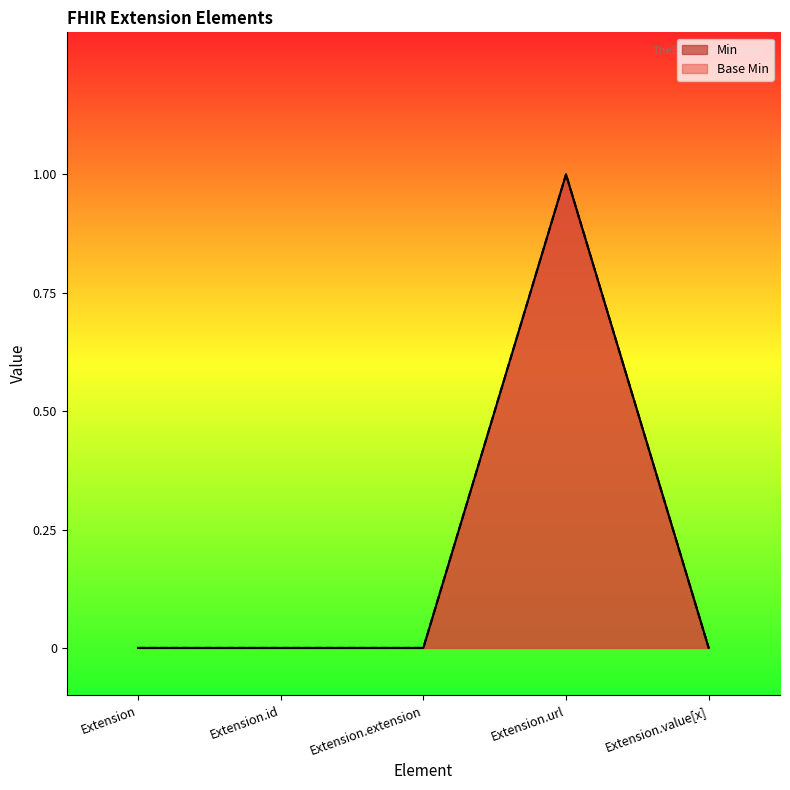

What are all the series names shown in the legend?

Min, Base Min